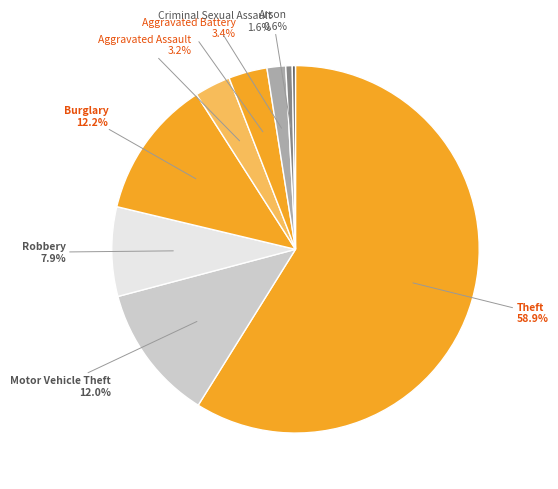

What is the majority slice?

Theft